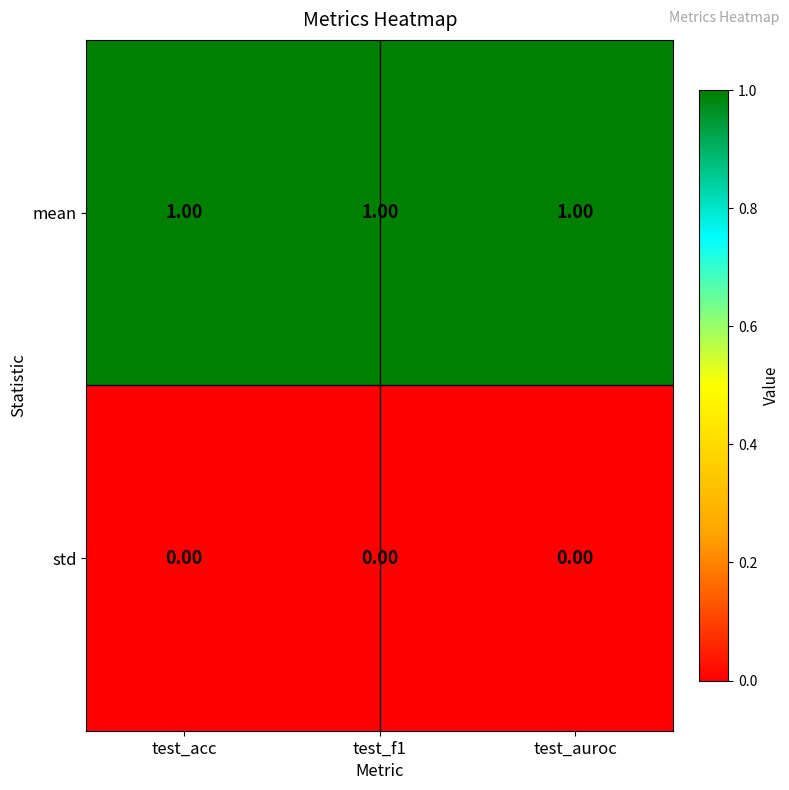

Which series has the largest total across all categories?

mean